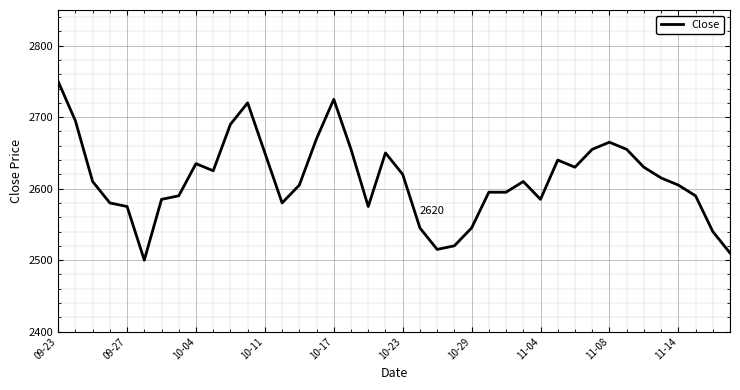

What is the greatest value displayed?

2750